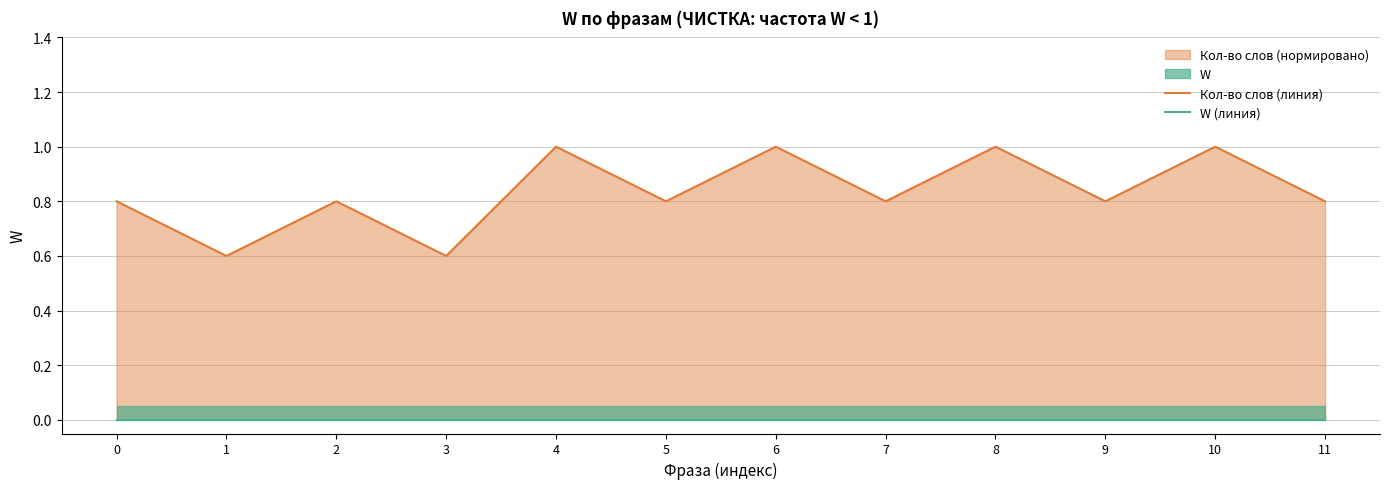

At which label does Кол-во слов (линия) reach its peak?

4